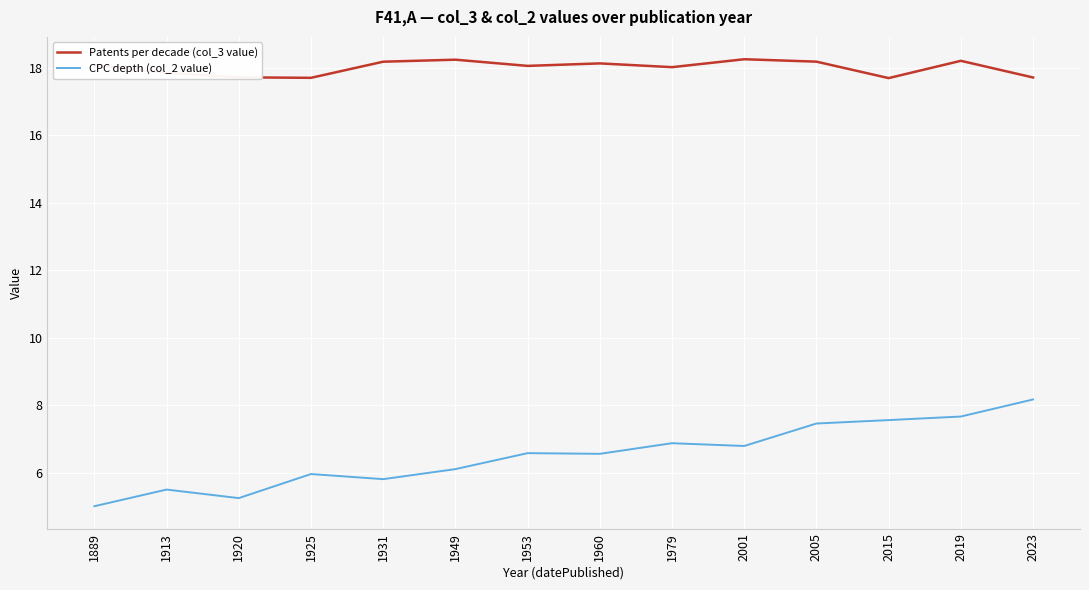

What value does the CPC depth (col_2 value) series have at 1913?

5.5